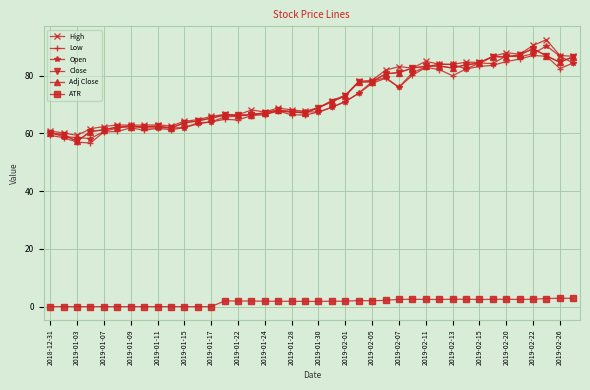

What is the difference between the maximum and minimum values in the High series?

33.1